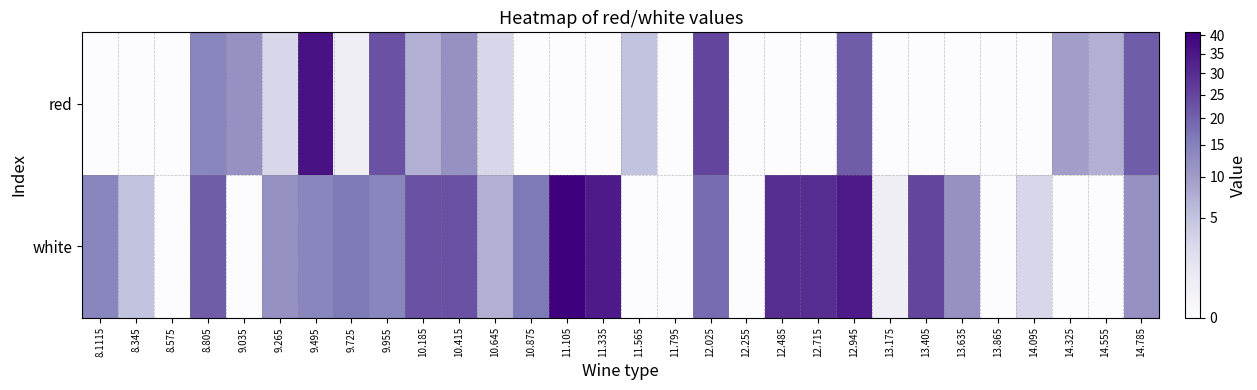

How many data points does each series have?

30